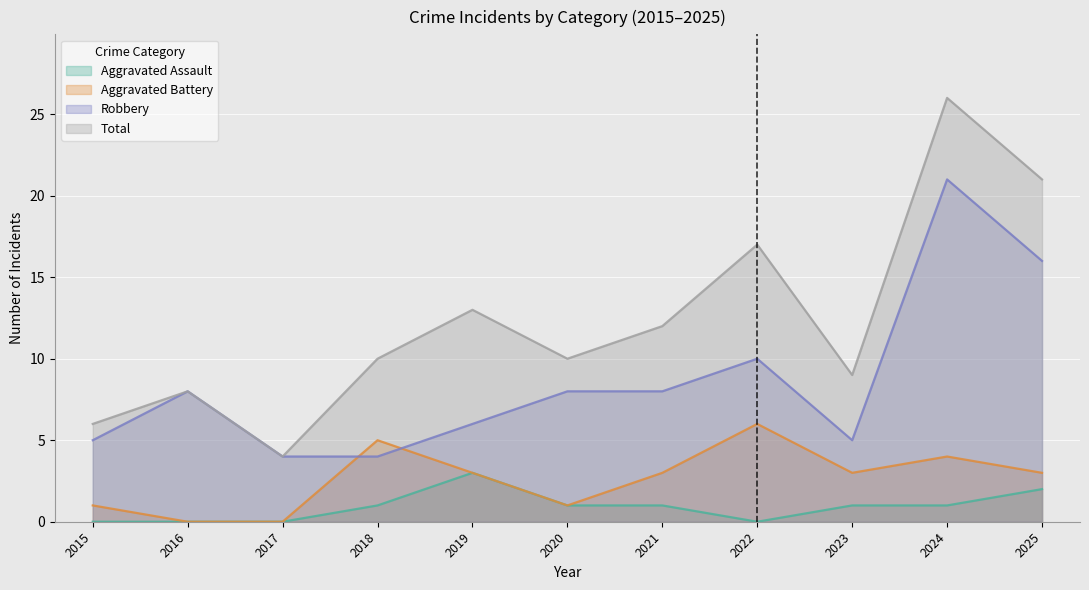

True or false: Aggravated Battery has a value of 2 at 2015.

False